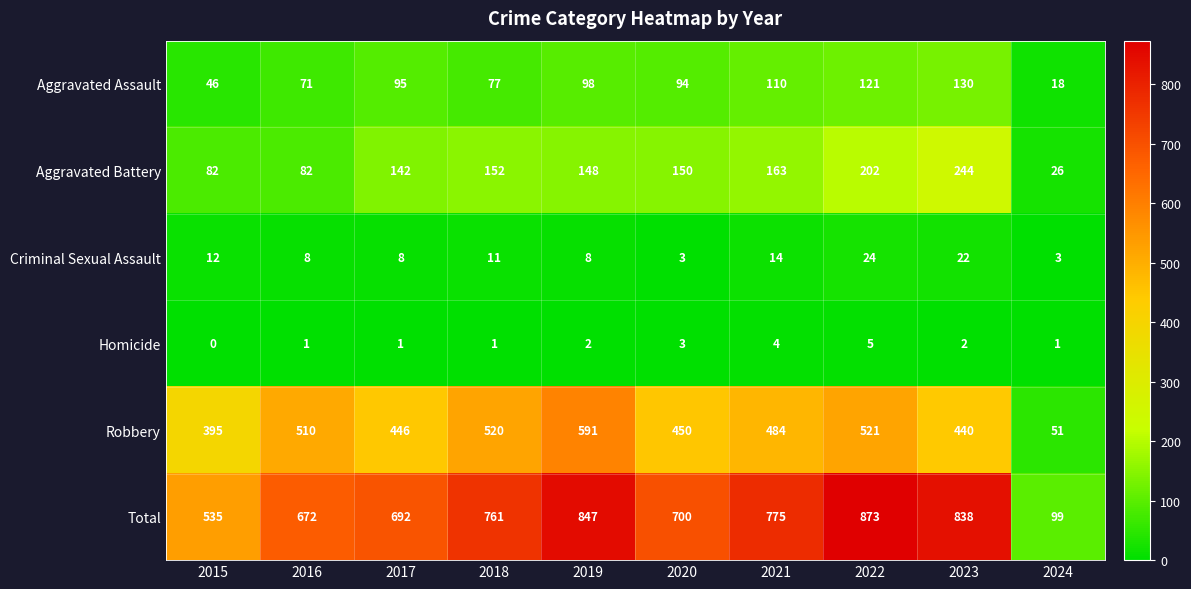

Which series has the largest range (max minus min)?

Total